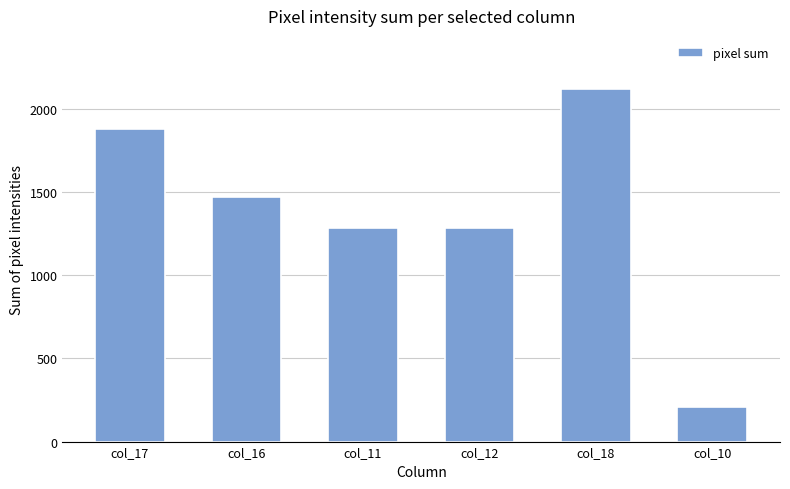

What is the sum of all values?

8245